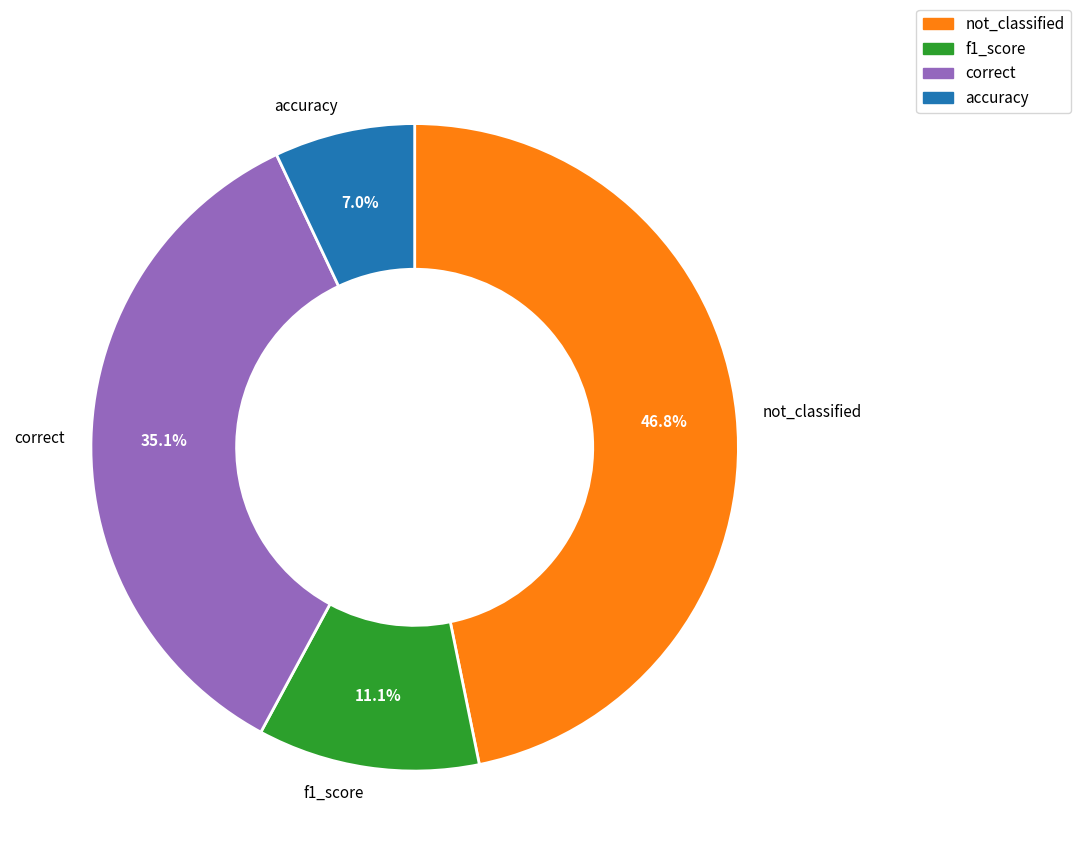

Rank the categories by value from lowest to highest.

accuracy, f1_score, correct, not_classified